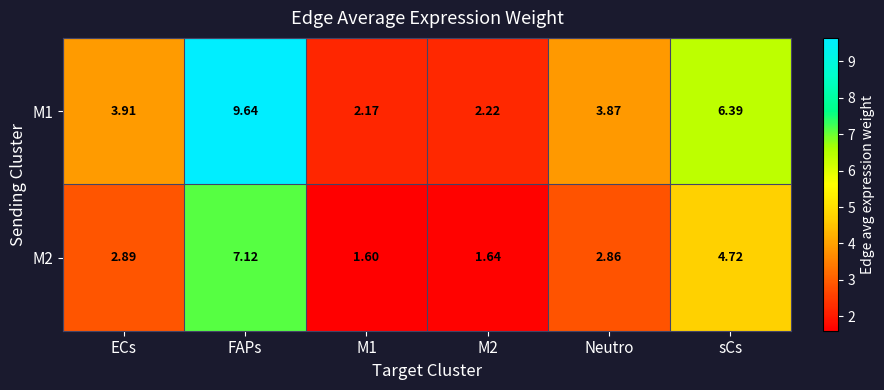

Which category has the highest value in the M1 series?

FAPs